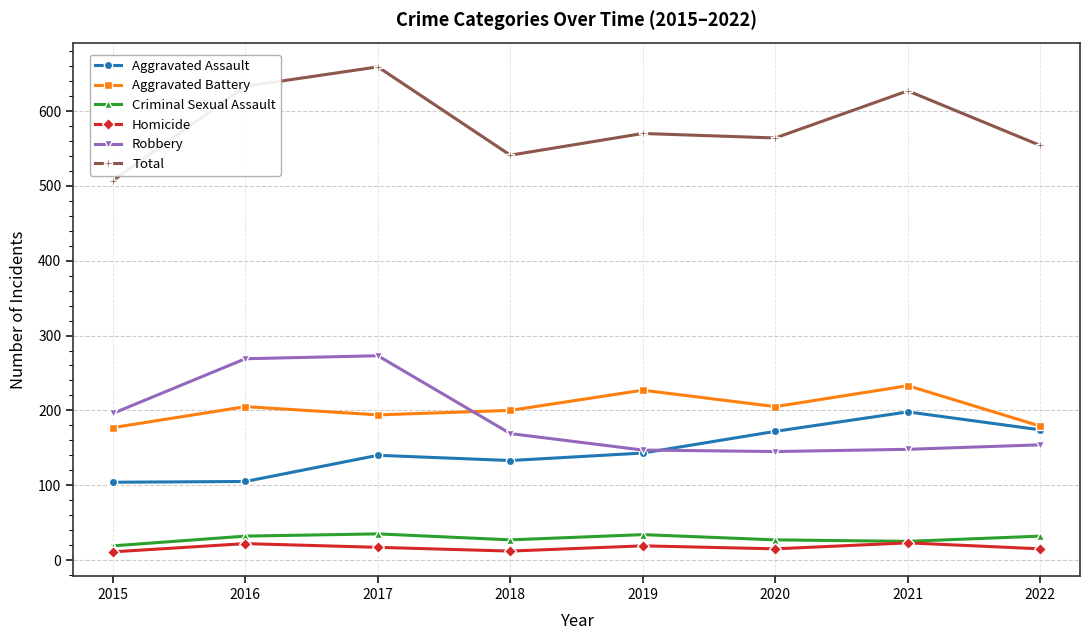

True or false: Robbery has a value of 34 at 2018.

False